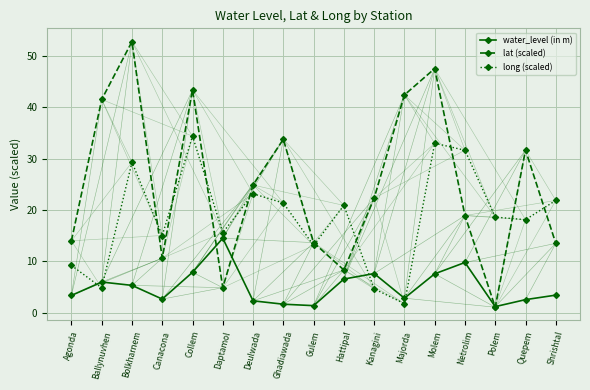

List the series in order of their peak value, highest first.

lat (scaled), long (scaled), water_level (in m)